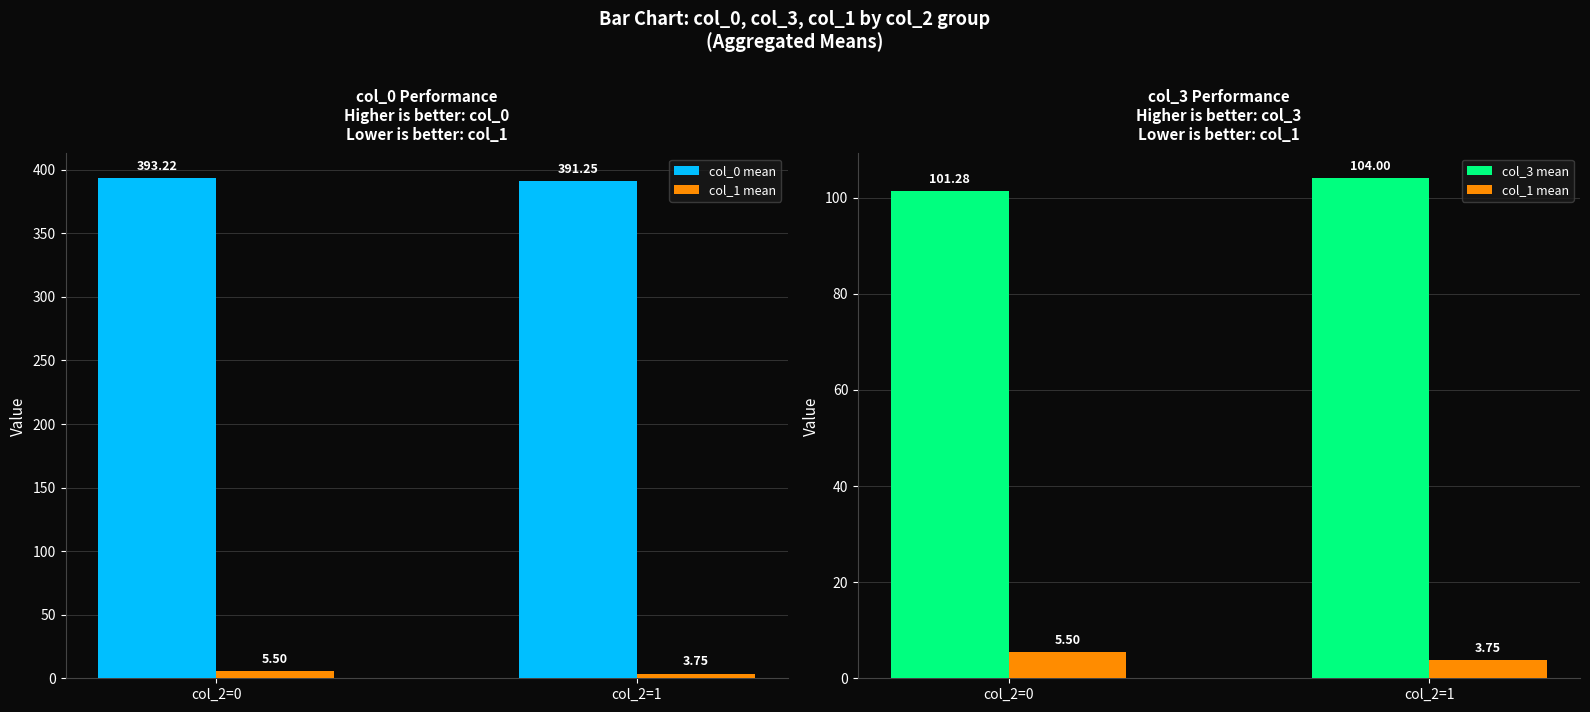

Rank the series at col_2=1 from lowest to highest value.

col_1 mean, col_3 mean, col_0 mean